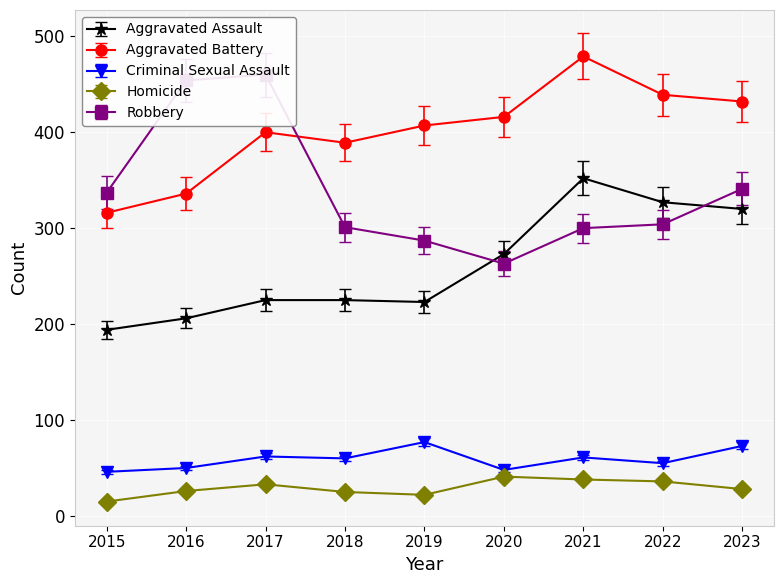

Reading left to right, what are all the values shown in this chart?

Aggravated Assault: 2015=194.0	2016=206.0	2017=225.0	2018=225.0	2019=223.0	2020=273.0	2021=352.0	2022=327.0	2023=320.0
Aggravated Battery: 2015=316.0	2016=336.0	2017=400.0	2018=389.0	2019=407.0	2020=416.0	2021=479.0	2022=439.0	2023=432.0
Criminal Sexual Assault: 2015=46.0	2016=50.0	2017=62.0	2018=60.0	2019=77.0	2020=48.0	2021=61.0	2022=55.0	2023=73.0
Homicide: 2015=14.2	2016=24.7	2017=31.4	2018=23.8	2019=20.9	2020=39.0	2021=36.1	2022=34.2	2023=26.6
Robbery: 2015=337.0	2016=454.0	2017=460.0	2018=301.0	2019=287.0	2020=263.0	2021=300.0	2022=304.0	2023=341.0